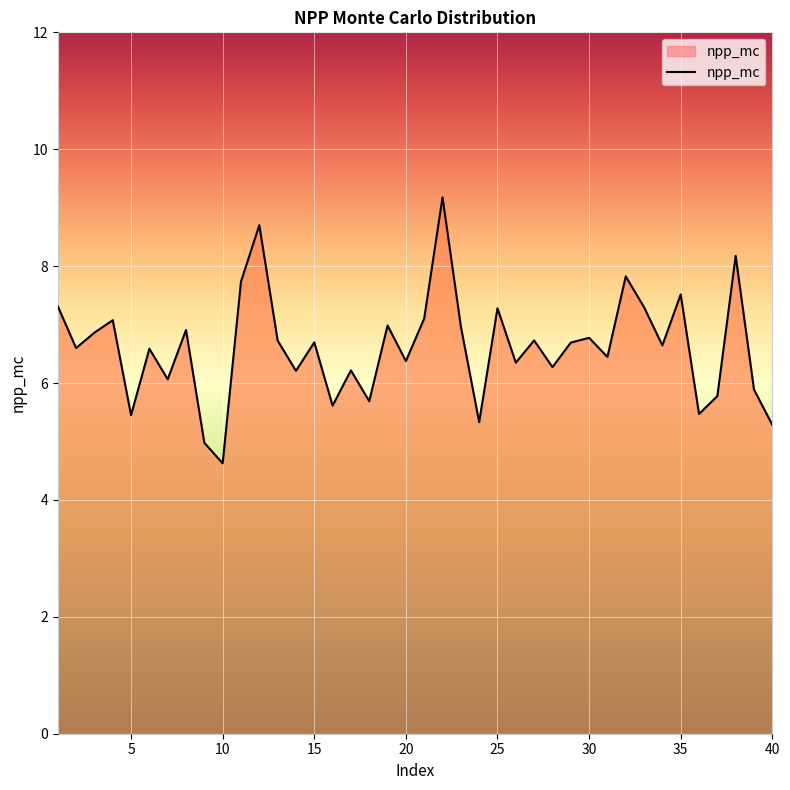

What is the smallest value displayed?

4.6